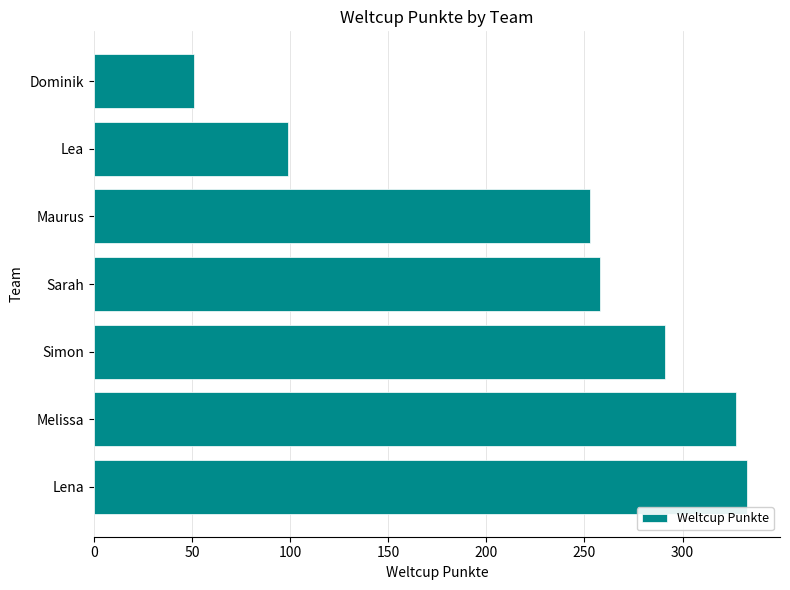

True or false: the data shows 51 at Dominik.

True